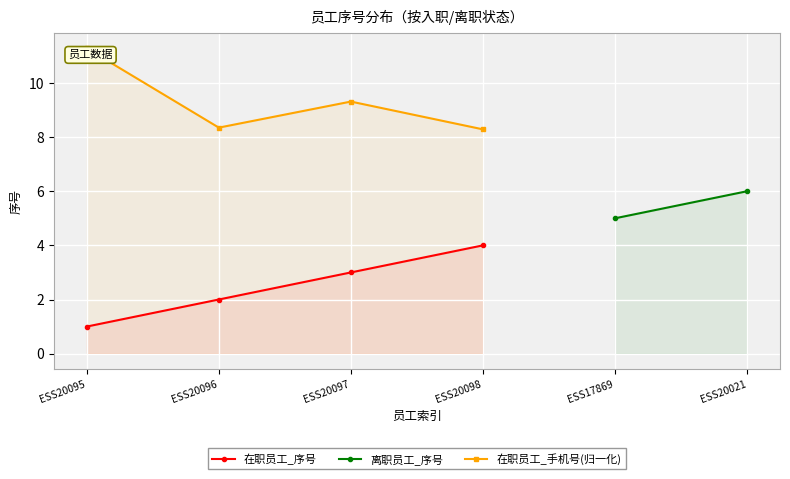

What is the minimum value shown in the chart?

1